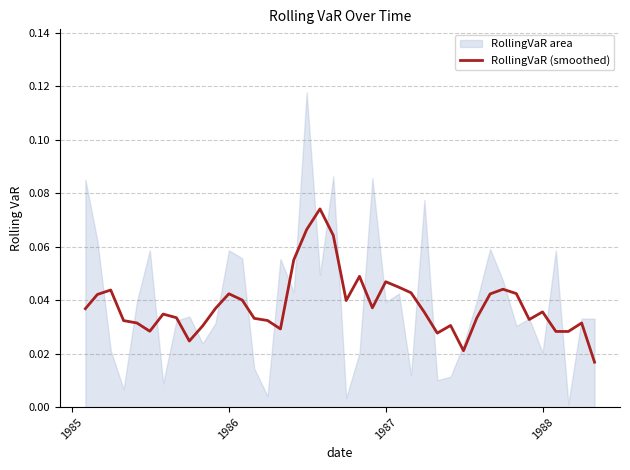

How many values are between 0 and 1?

40